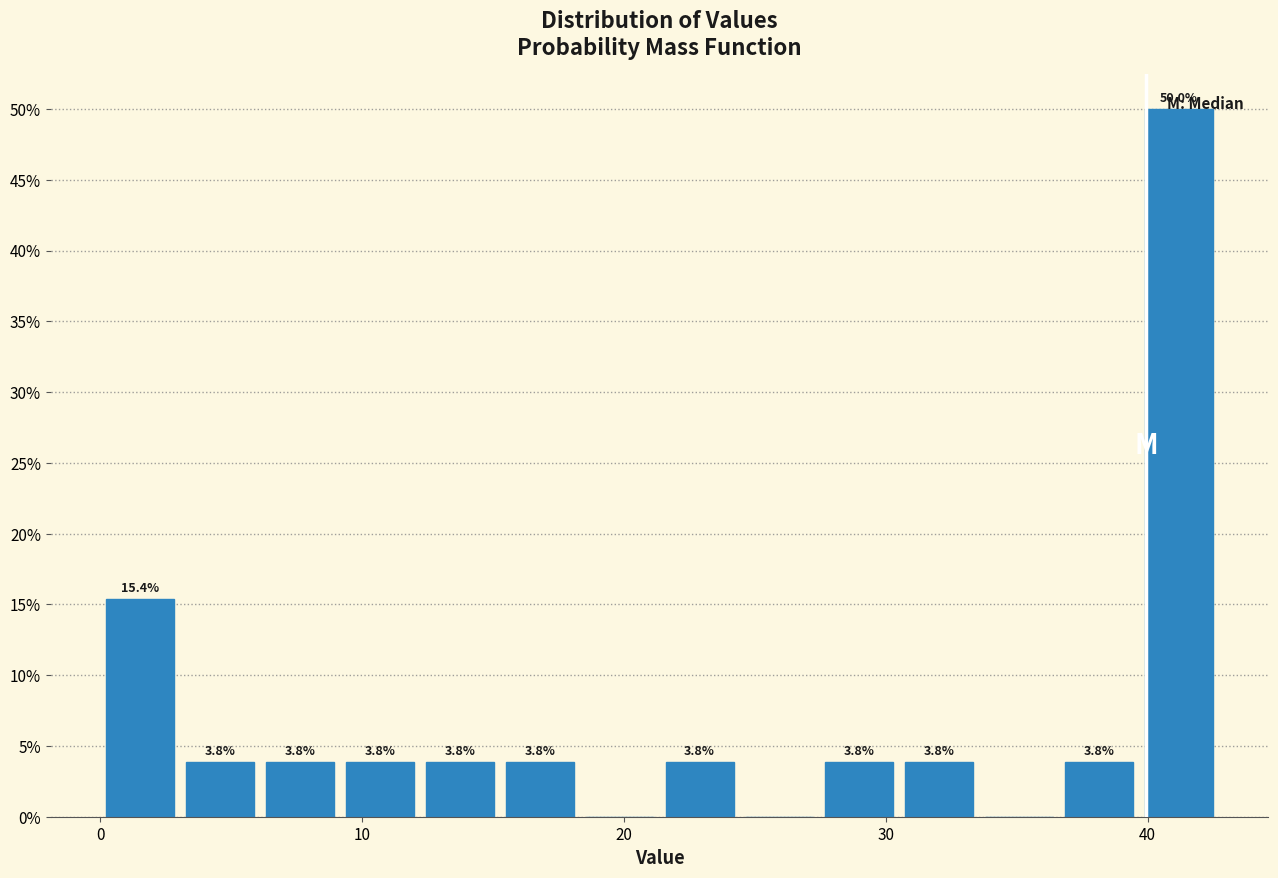

Around what value on the x-axis is the tallest bar? Give the approximate position of its centre, as read against the axis.

41